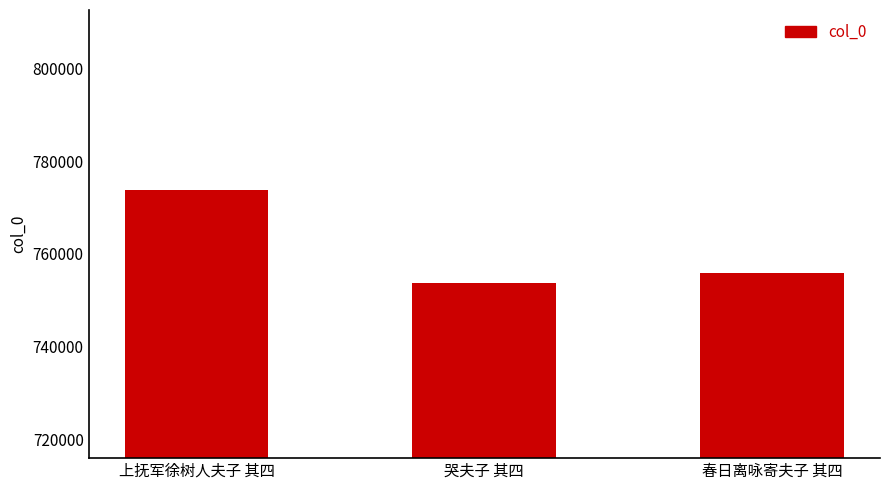

How many bars are there in total?

3